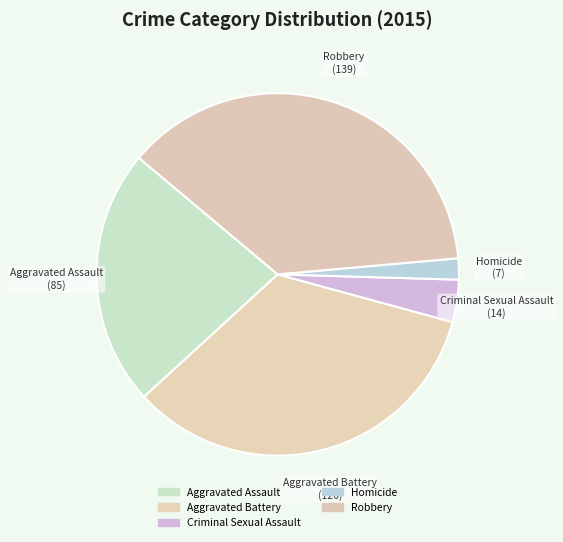

The Aggravated Assault slice represents 13% of the pie. True or false?

False